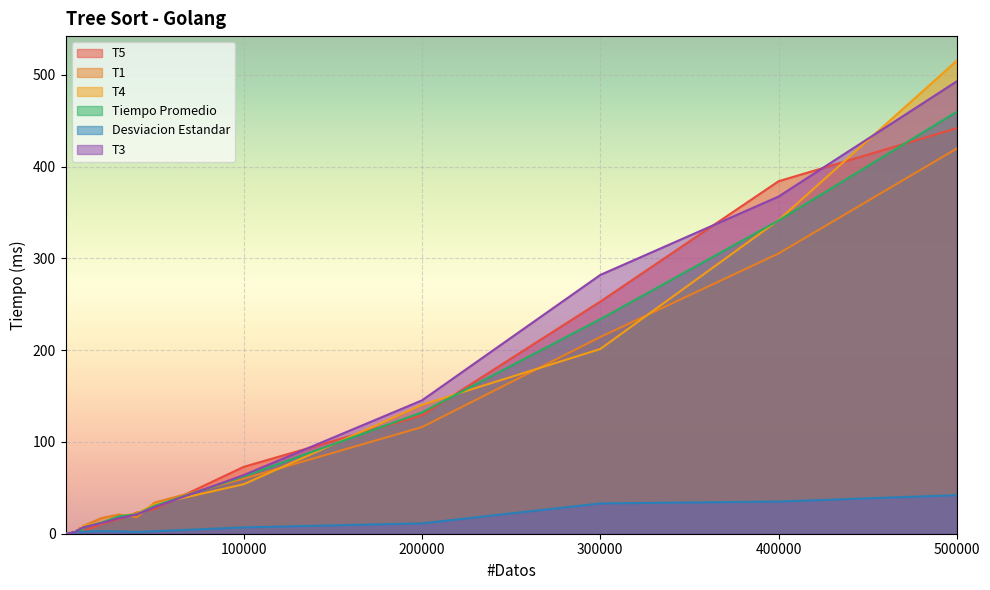

Is it true that Desviacion Estandar equals 2.1 at 8000?

True